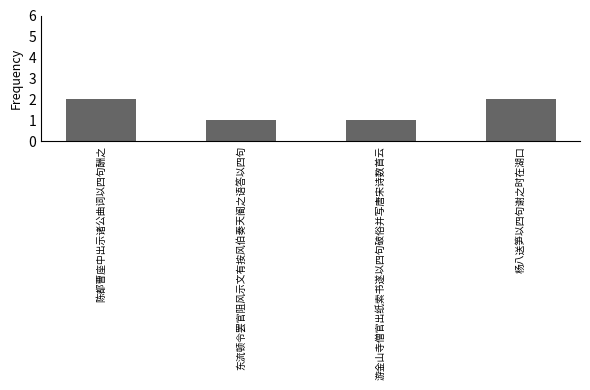

What is the average value?

2